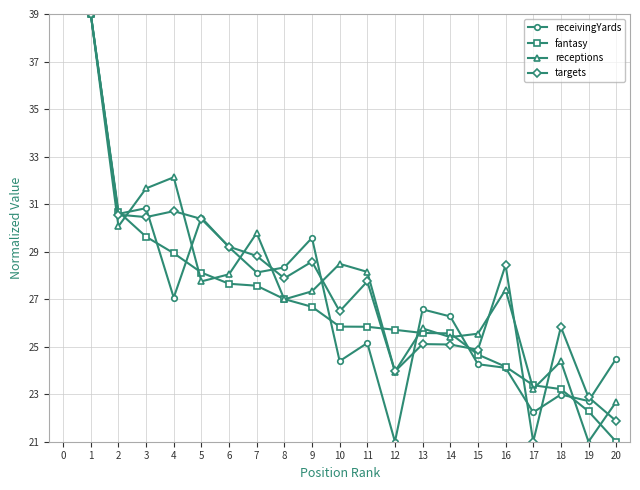

What is the average value of the receivingYards series?

26.9